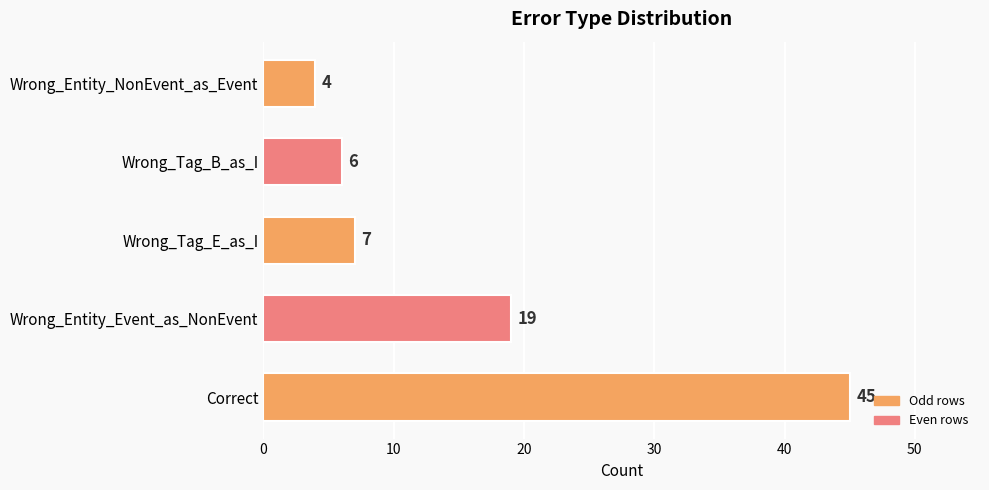

Count the number of categories in the chart.

5